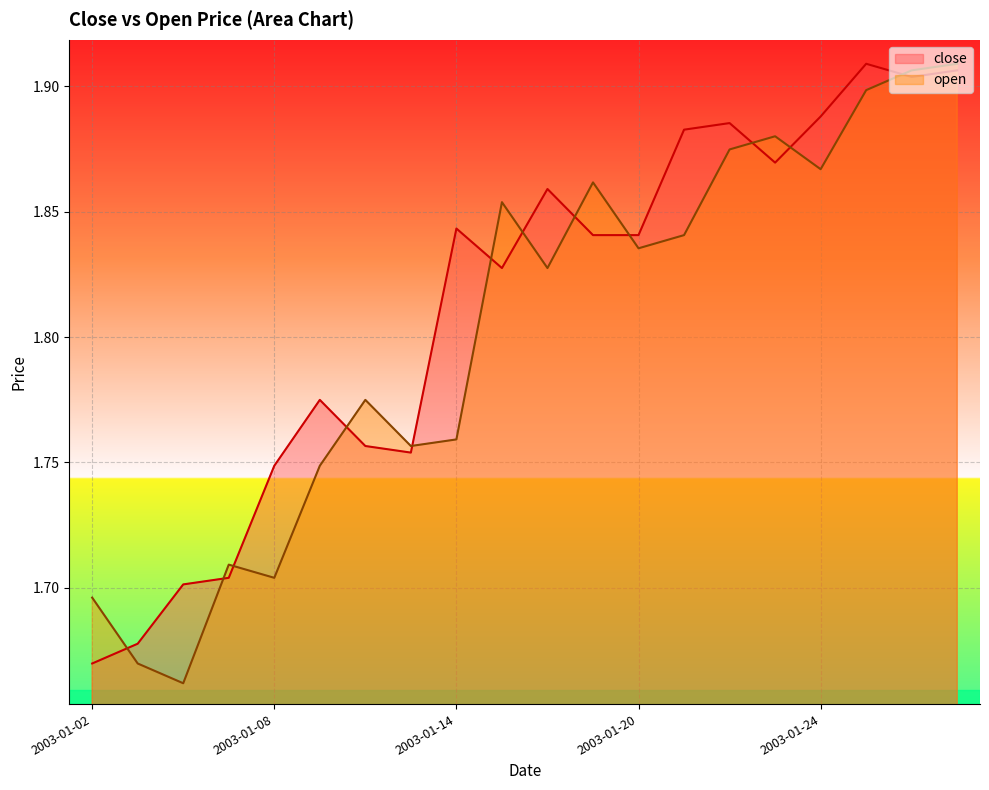

How many lines are shown in the chart?

2